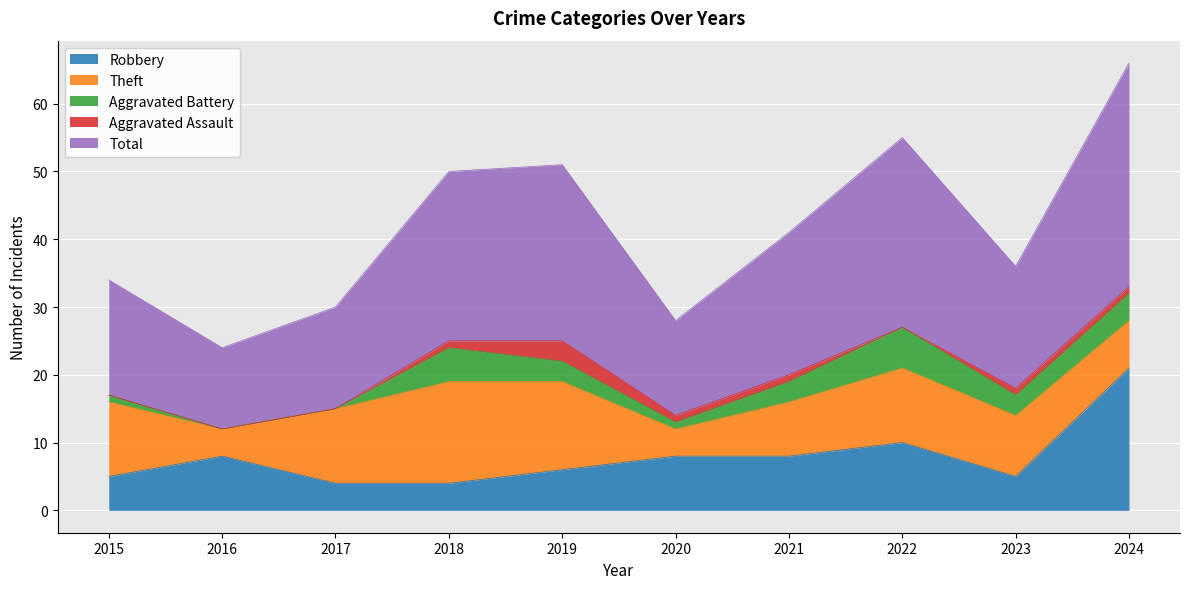

How many interior local peaks does the Aggravated Battery series have?

2